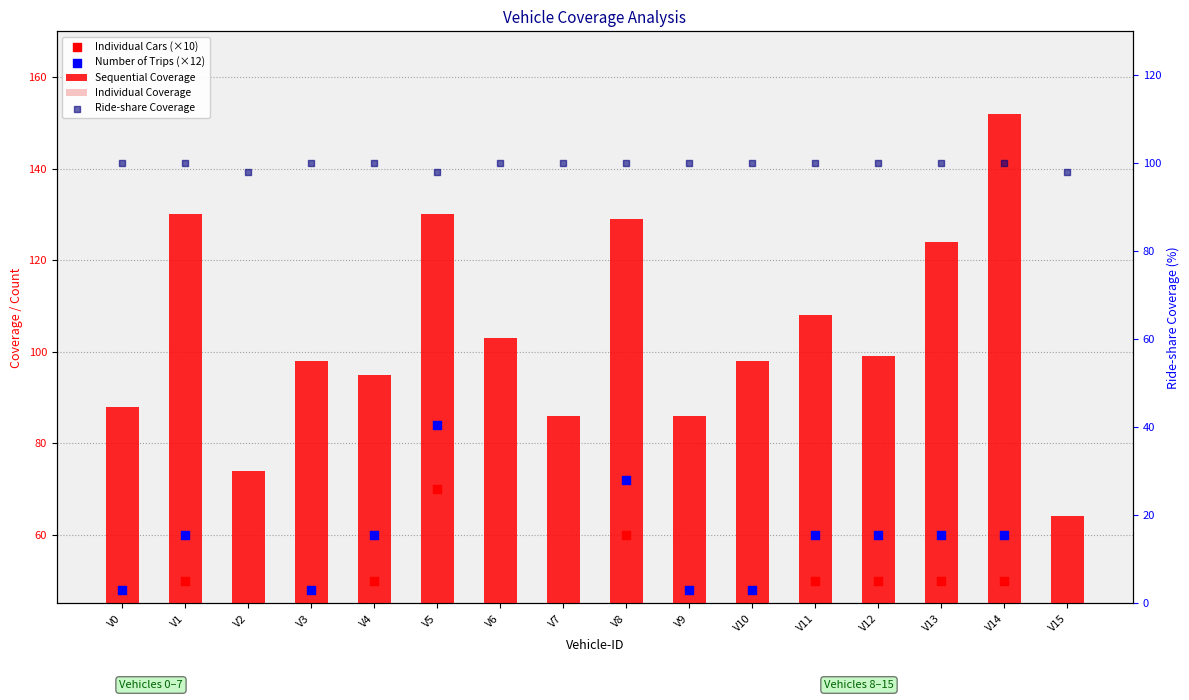

At which category is the sum across all series the highest?

V5